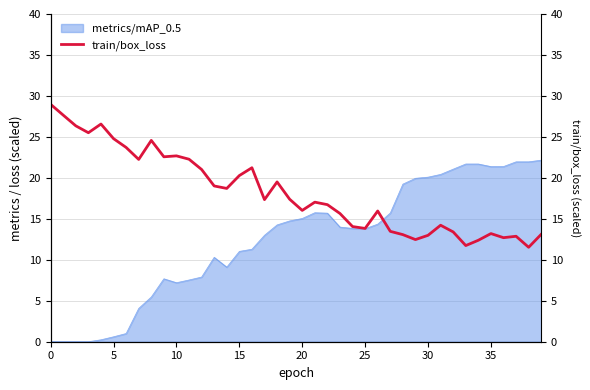

What is the label of the 28th point from the left?

27